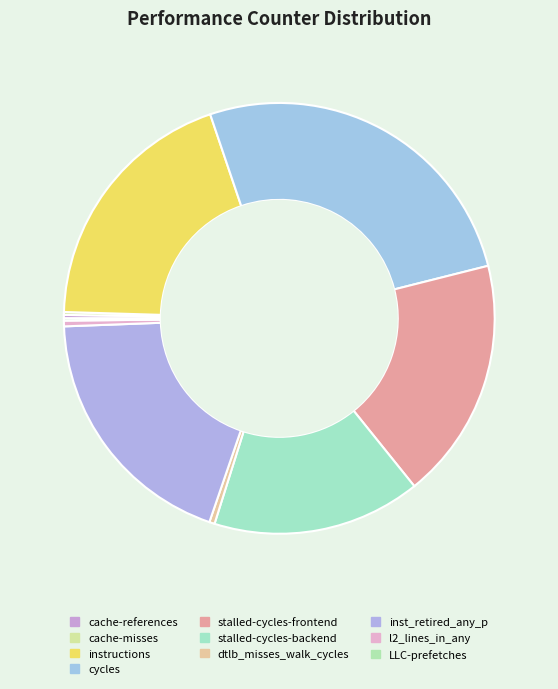

Which category has the biggest portion of the pie?

cycles